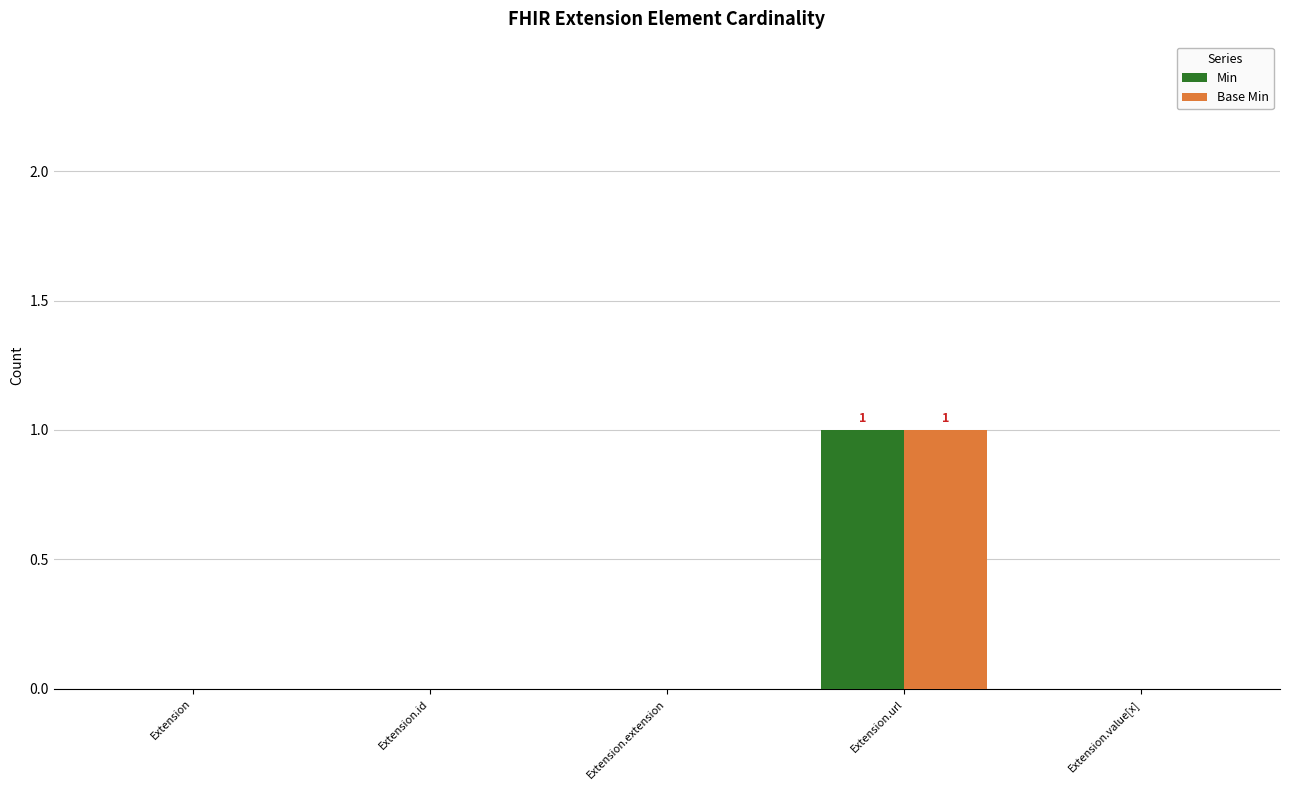

The value of Min at Extension.extension is 1. True or false?

False